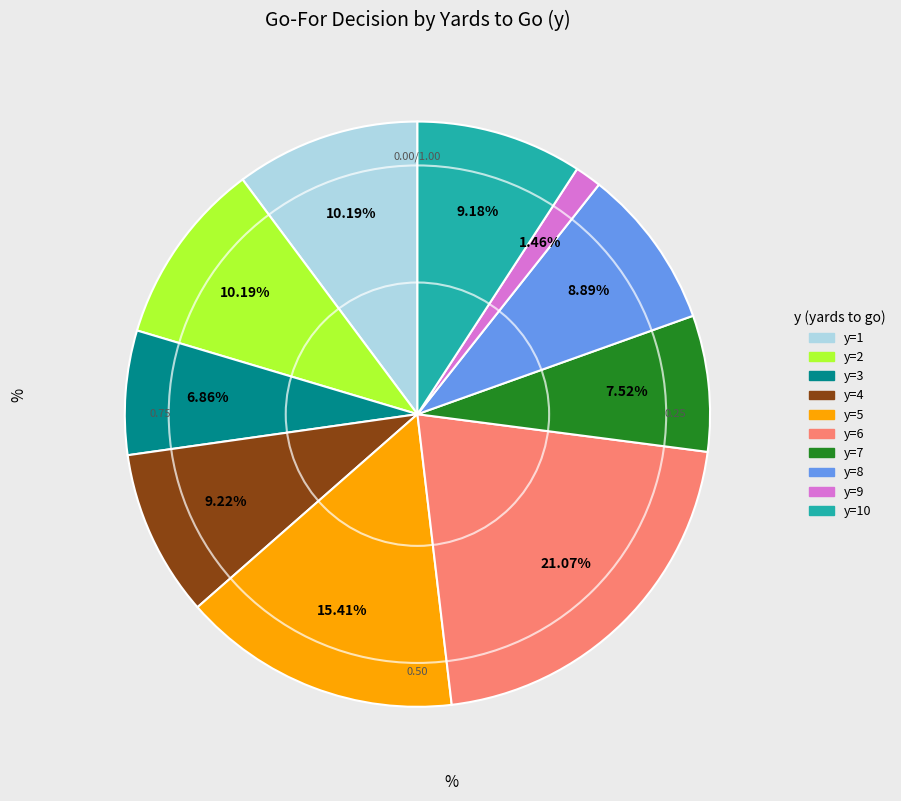

Is there a majority slice in this chart?

No